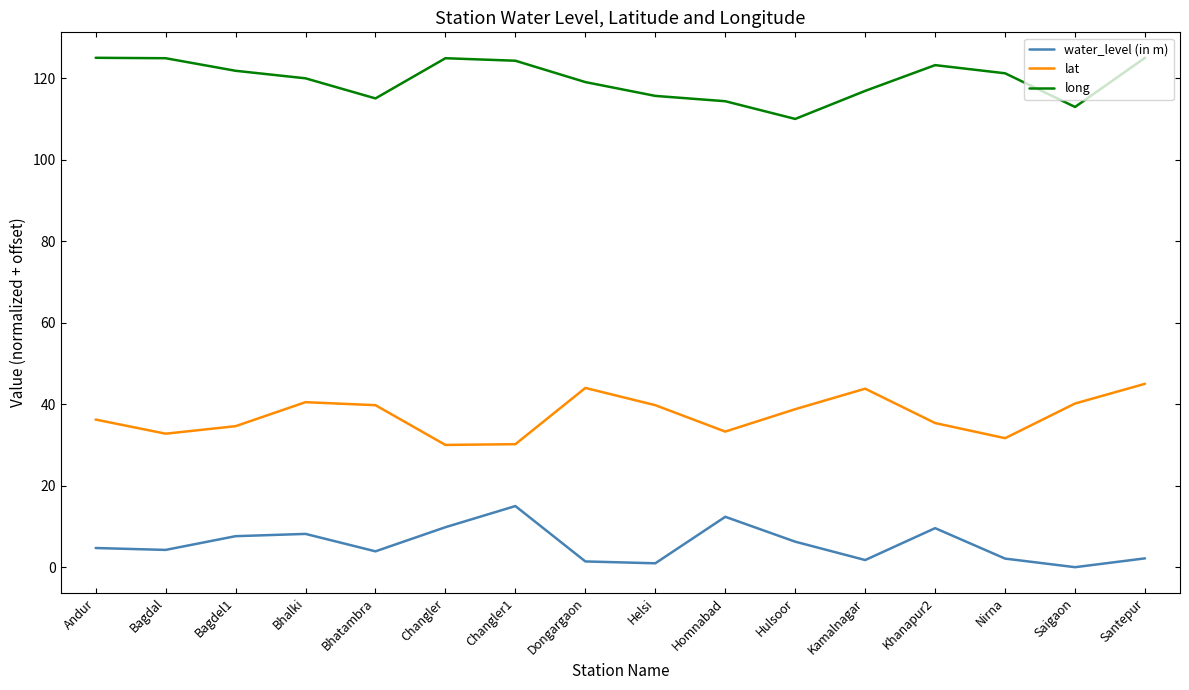

What position from the left is Bhalki?

4